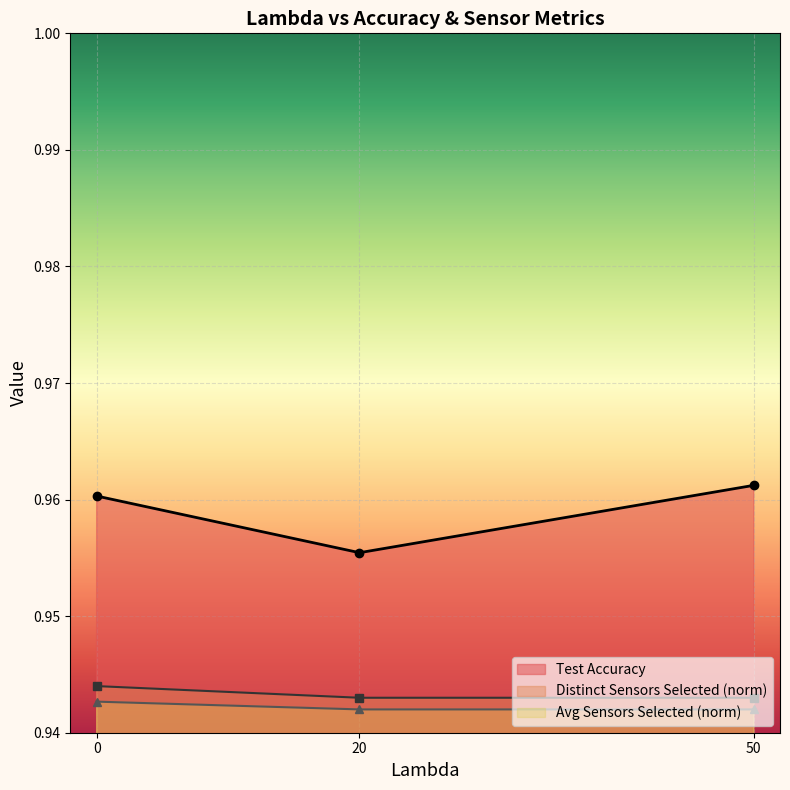

Count the number of data series in this chart.

3